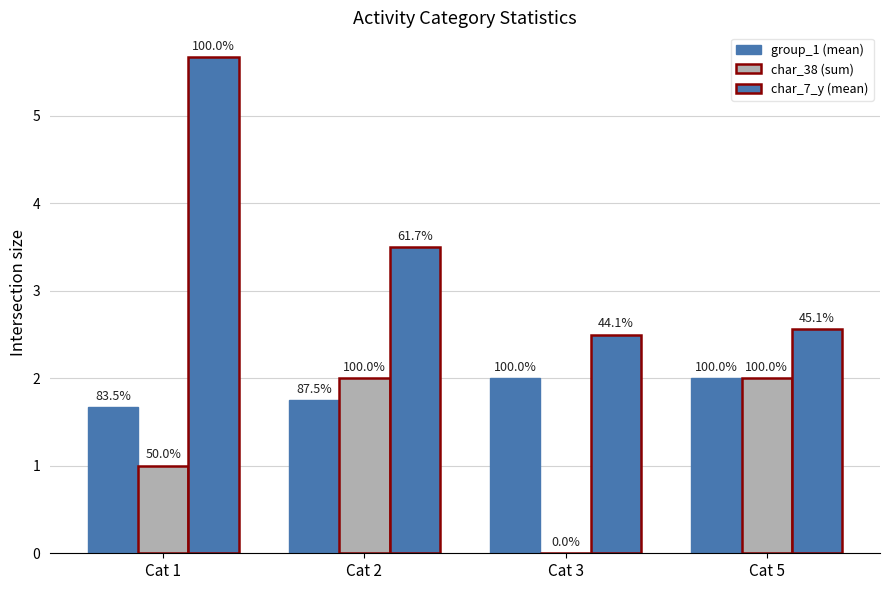

Are the bars grouped side by side (vs. stacked)?

Yes